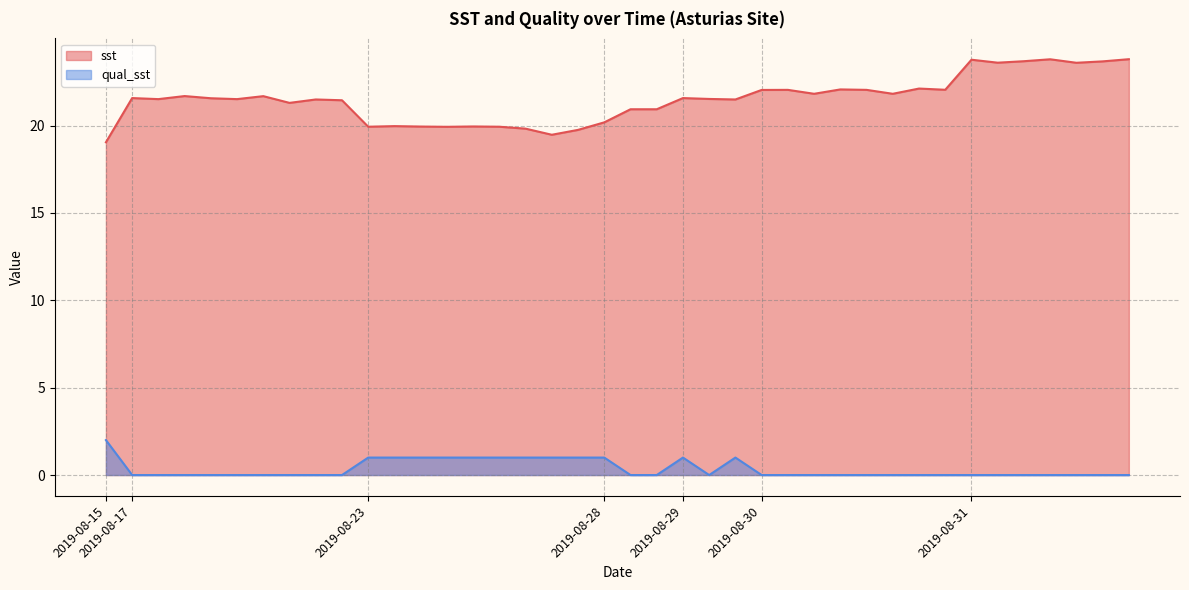

At which category is the sum across all series the highest?

2019-08-31